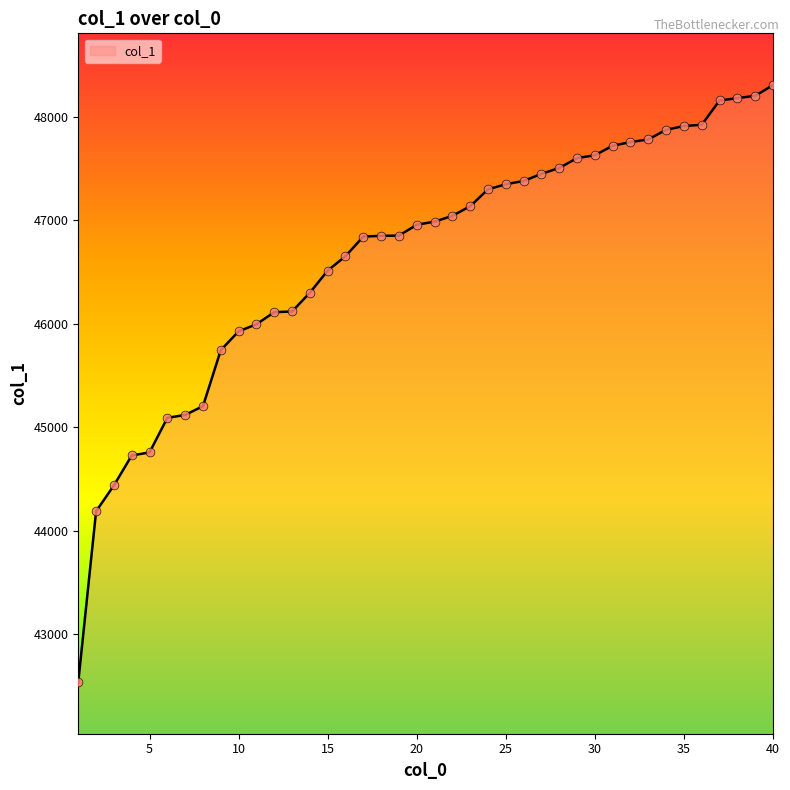

What is the difference between the maximum and minimum values?

5769